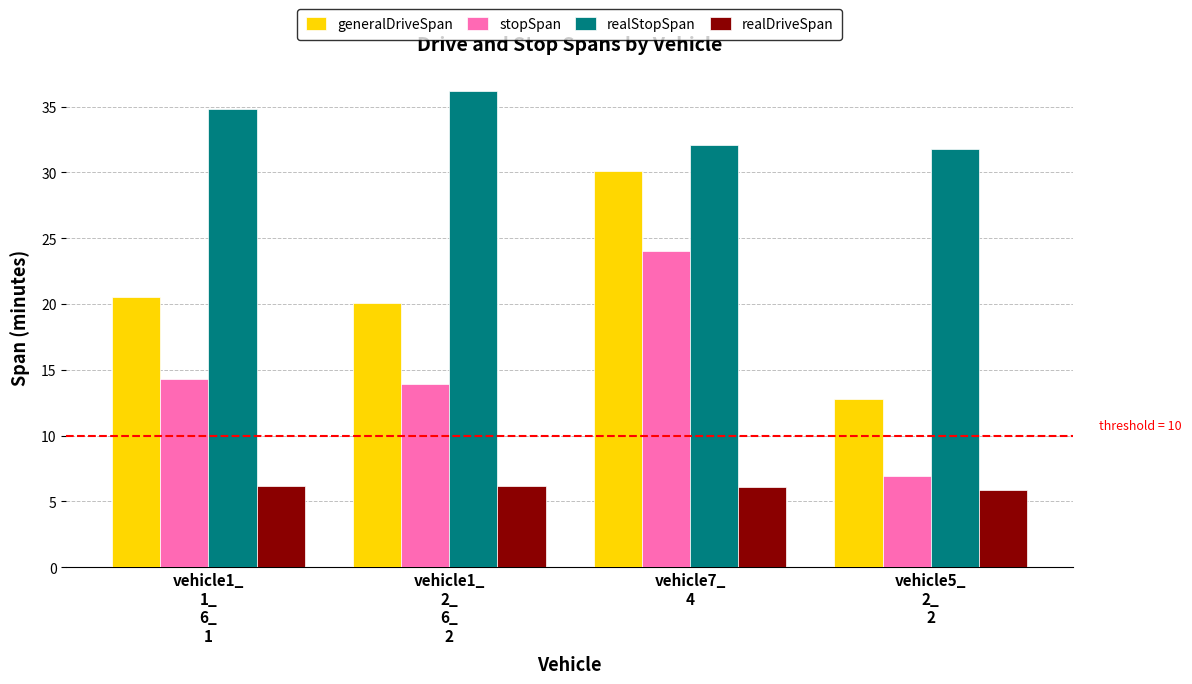

List the series in order of their peak value, highest first.

realStopSpan, generalDriveSpan, stopSpan, realDriveSpan